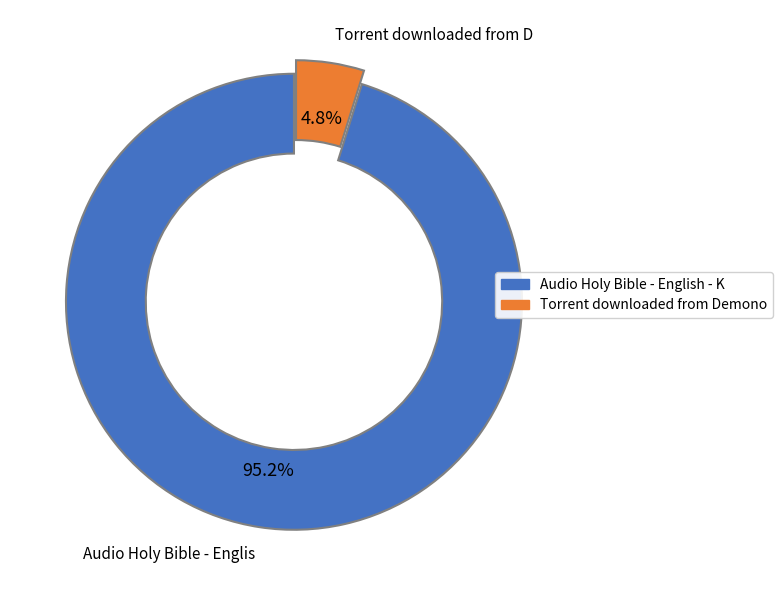

Does any single category account for the majority?

Yes